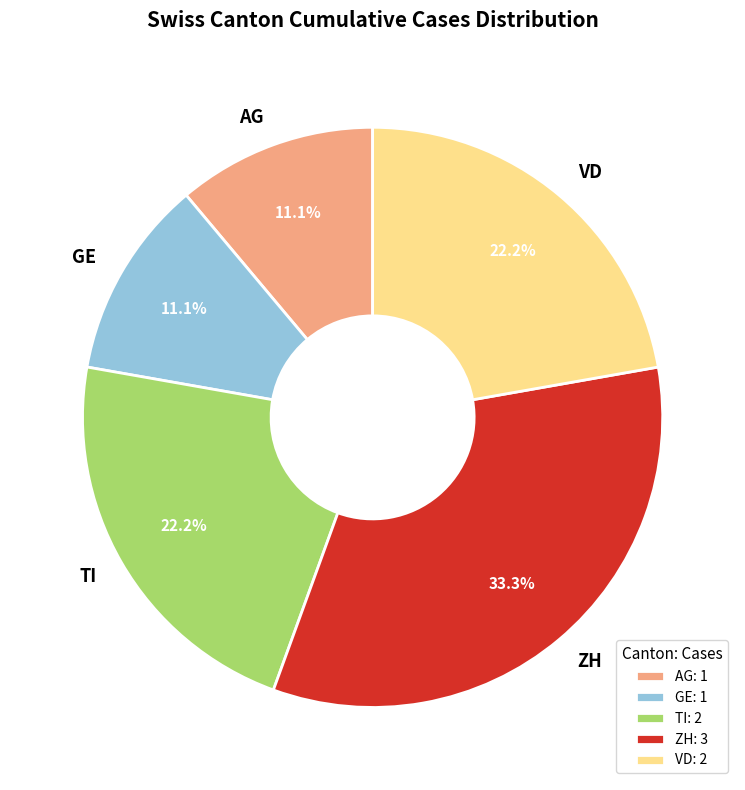

How many segments does this pie chart have?

5